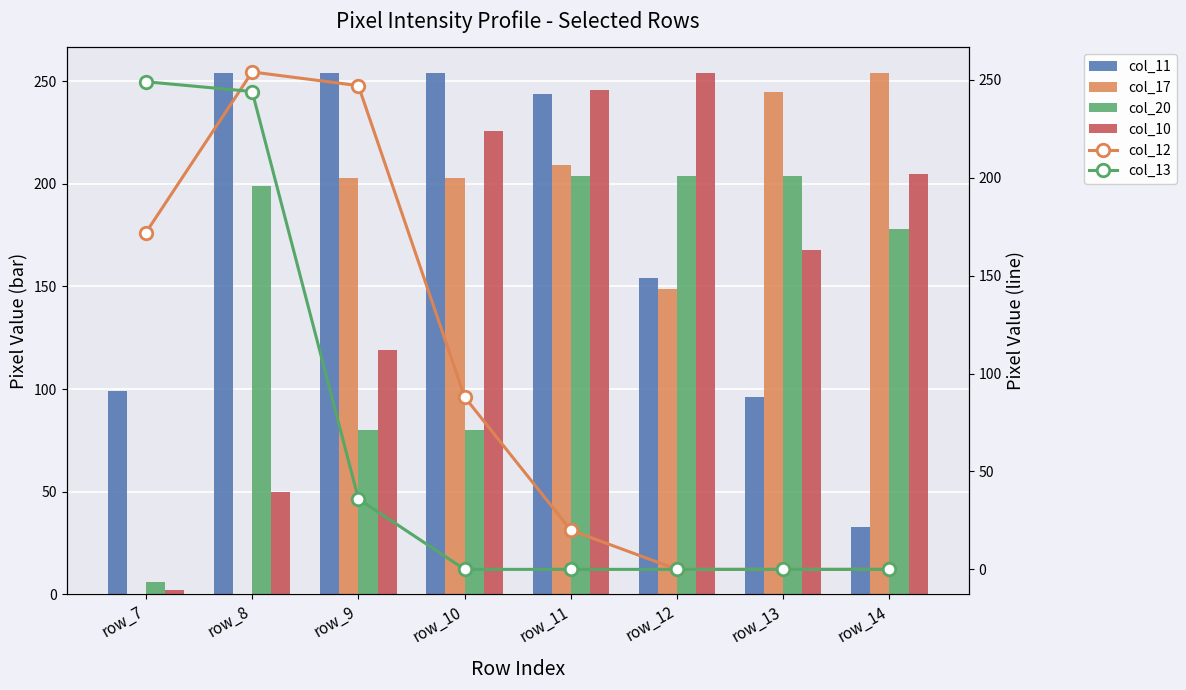

What is the maximum value for col_12?

254